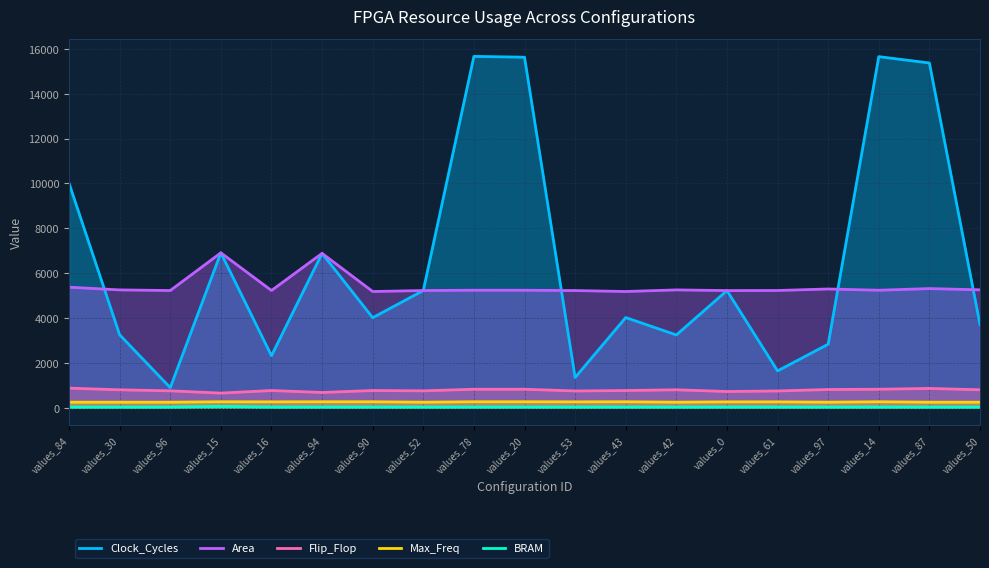

How many lines are shown in the chart?

5